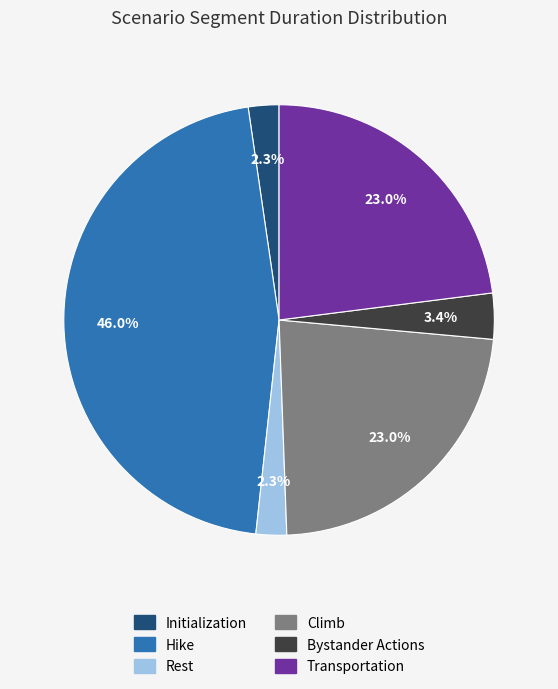

To the nearest percent, what portion does Initialization represent?

2%